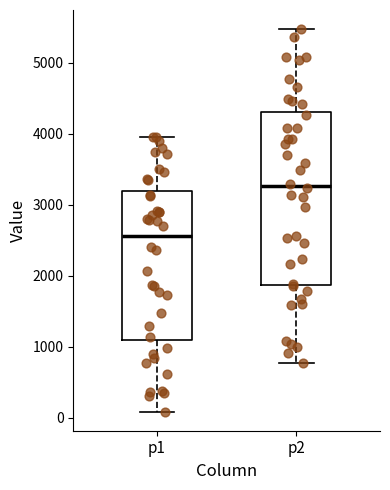

Reading left to right, transcribe this box plot: for each box, give where its median line is, the range the box spans, and where its two whiskers end, as read against the y-axis. The values are not printed on the chart, so give them approximately, as read against the axis.

p1: median 2600, box 1100 to 3200, whiskers 100 to 4000
p2: median 3300, box 1900 to 4300, whiskers 800 to 5500